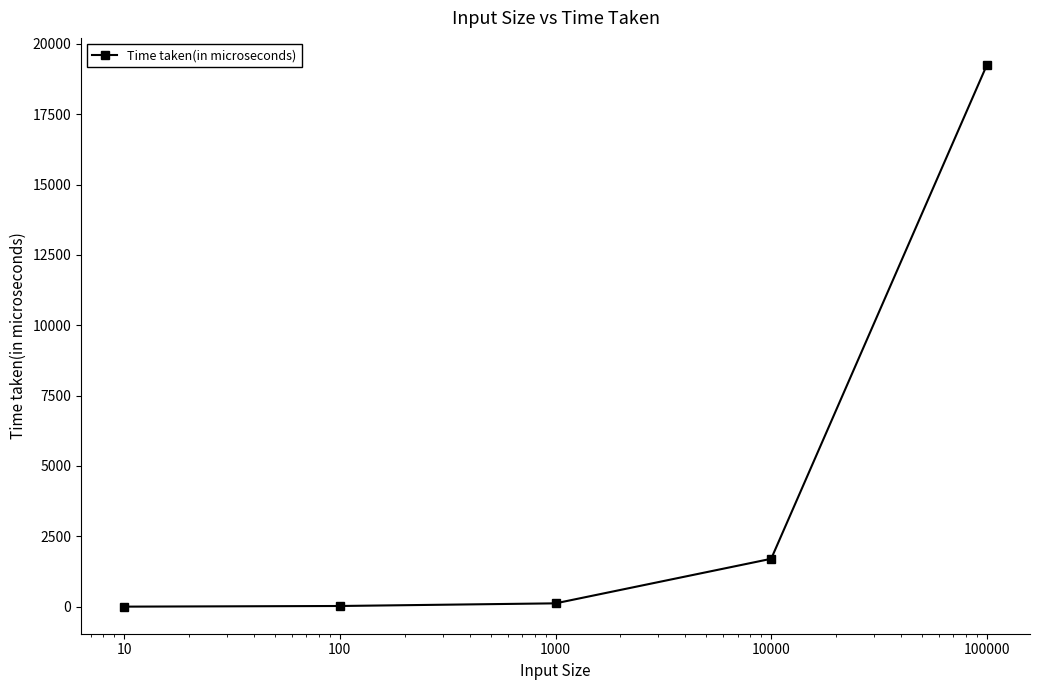

What is the sum of all values?

21091